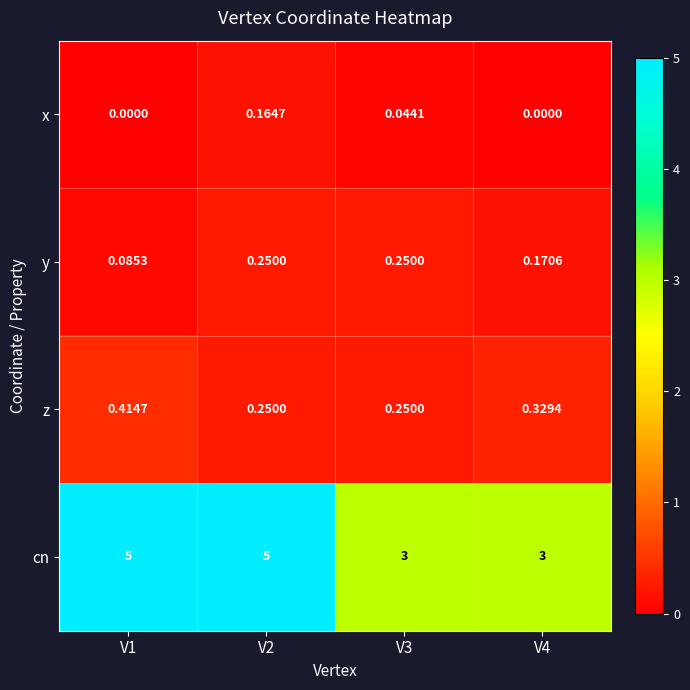

Which series has the largest total across all categories?

cn